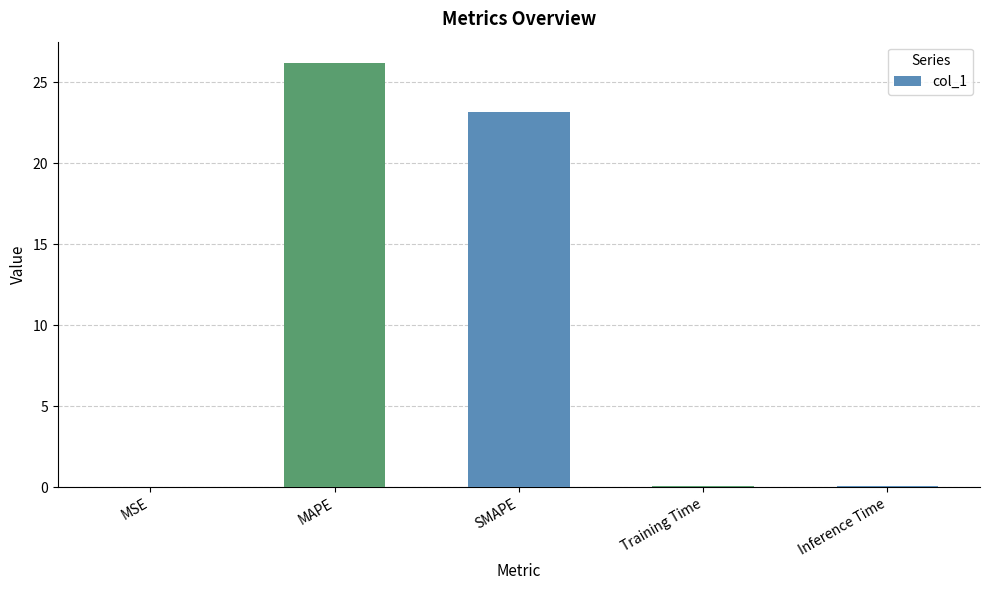

The chart shows a value of 36.7 at SMAPE. True or false?

False